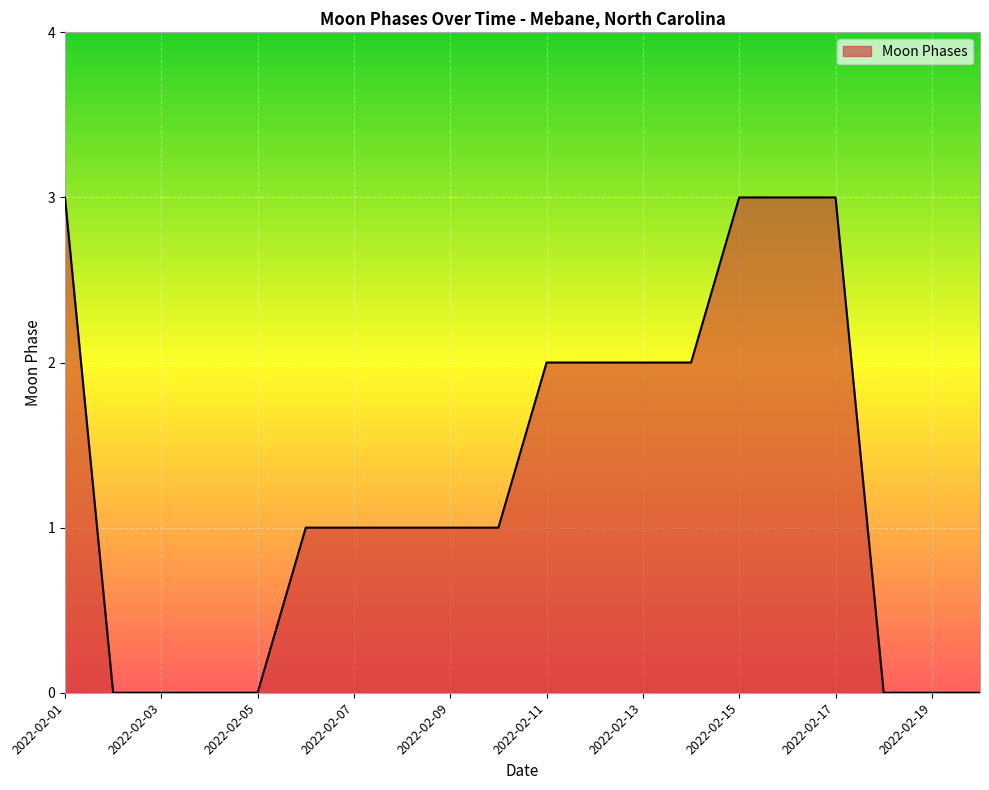

What is the maximum value shown in the chart?

3